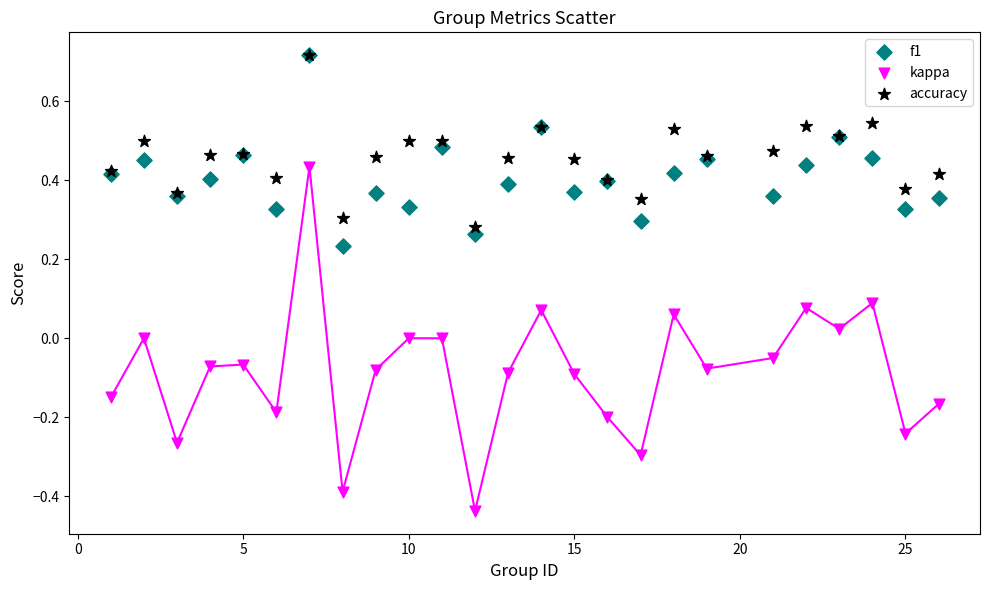

What are all the series names shown in the legend?

f1, kappa, accuracy